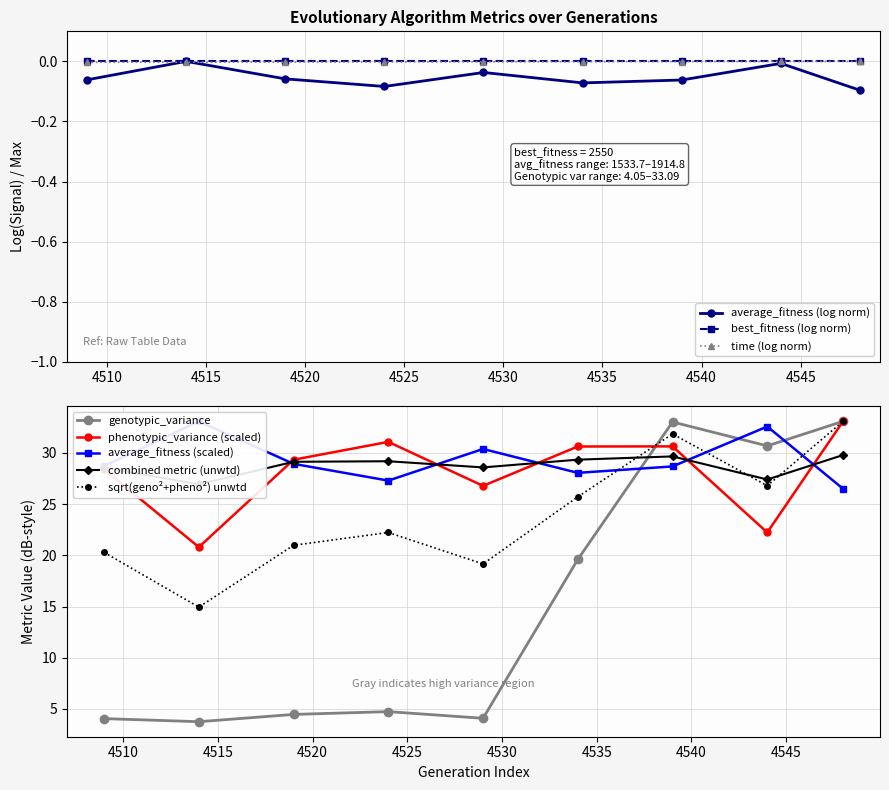

What is the average value of the genotypic_variance series?

15.3